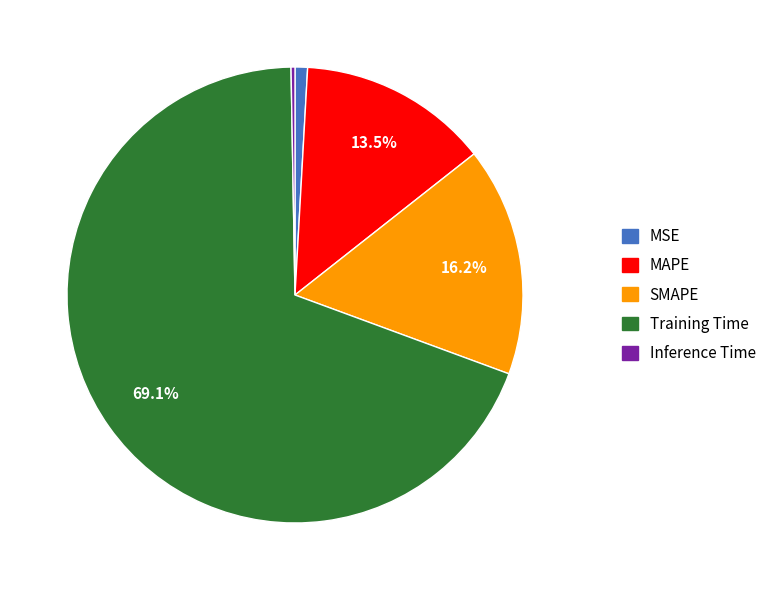

What percentage is the Training Time slice, to the nearest percent?

69%